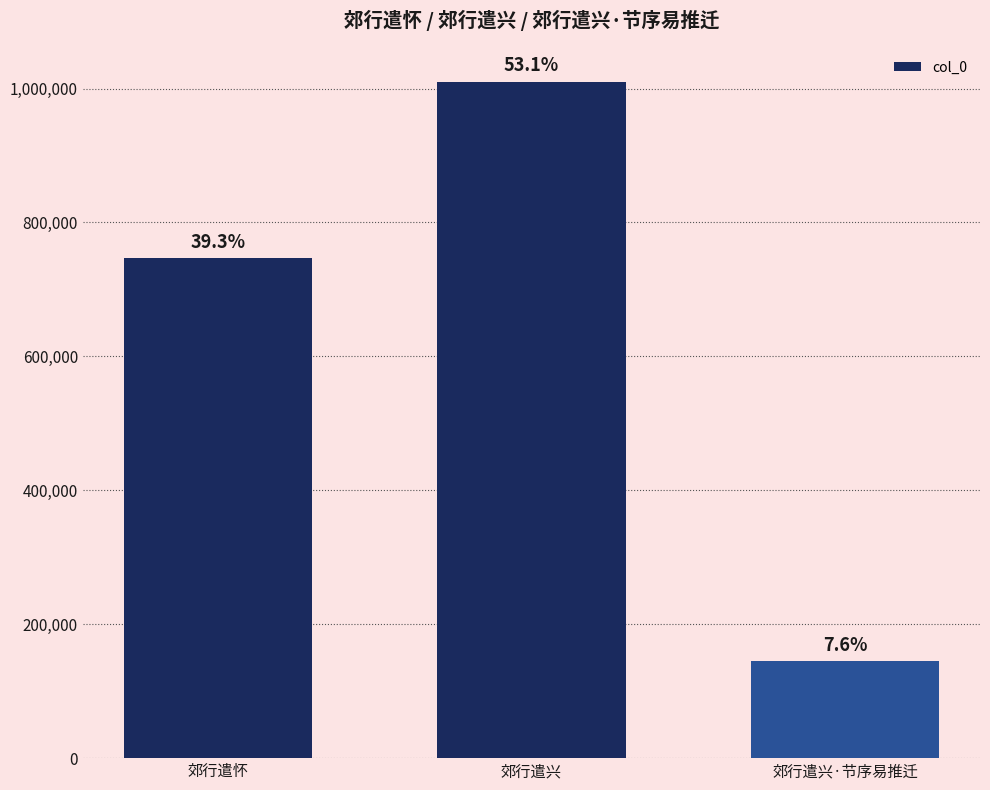

What is the value of the 2nd bar from the left?

1010166